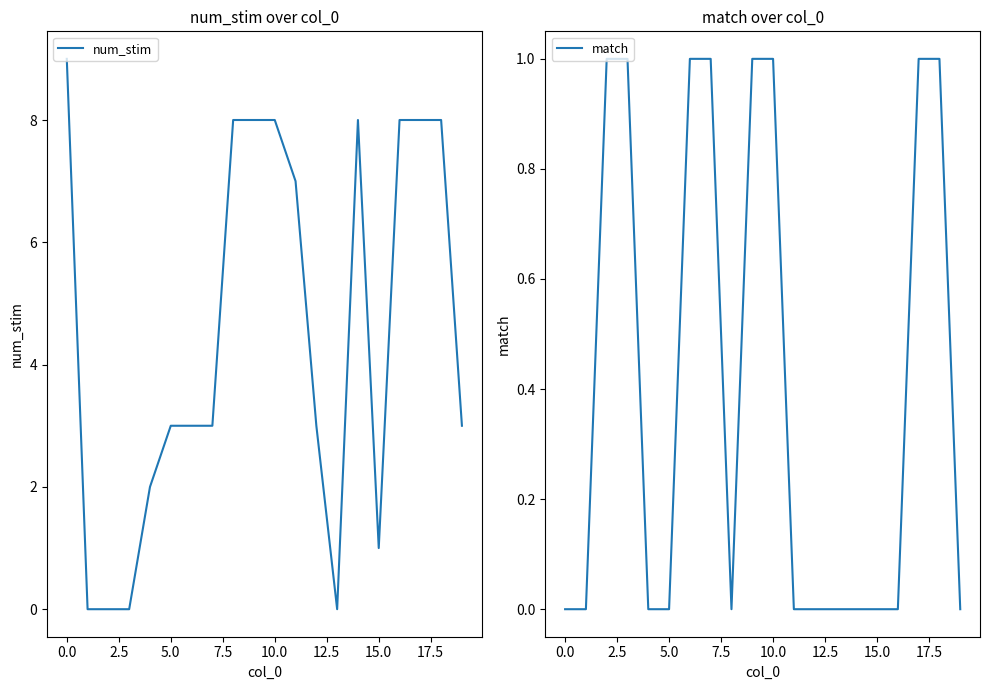

True or false: match has a value of -1 at 0.0.

False